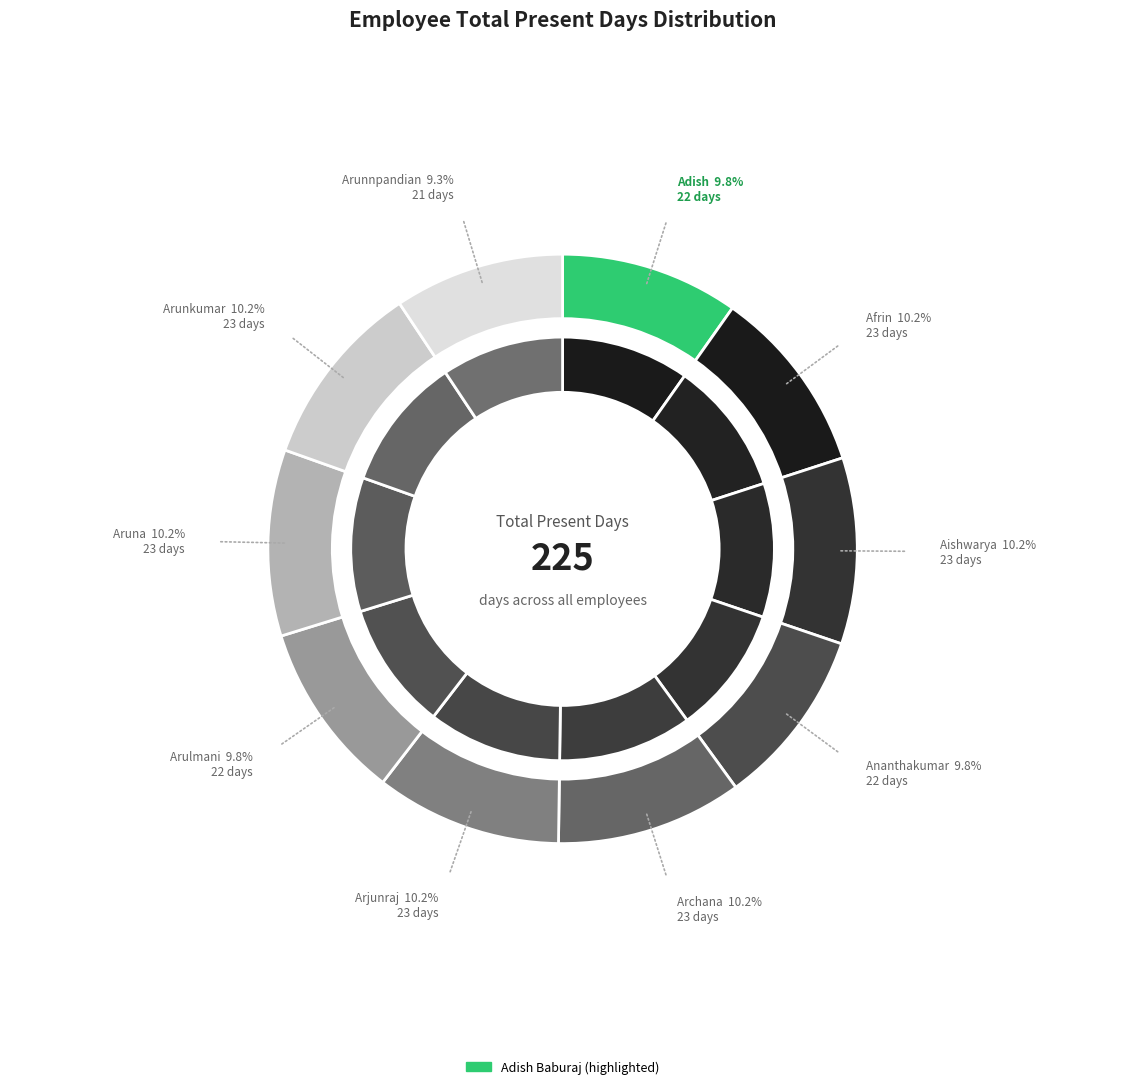

To the nearest percent, what is the combined percentage of Adish Baburaj and Arunkumar K?

20%